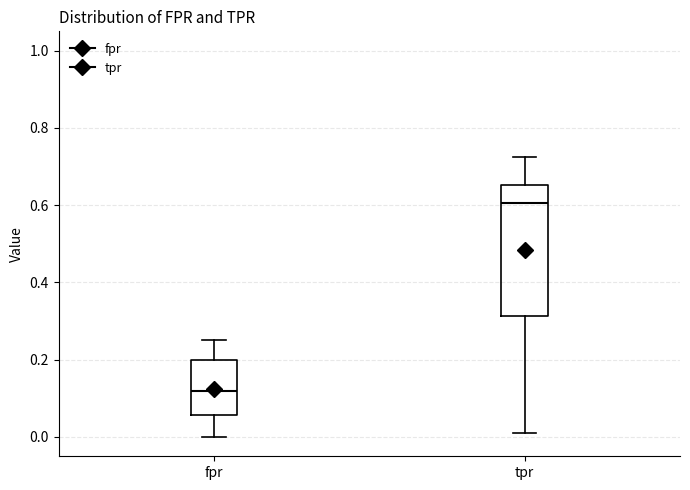

Which box's median line is the highest?

tpr